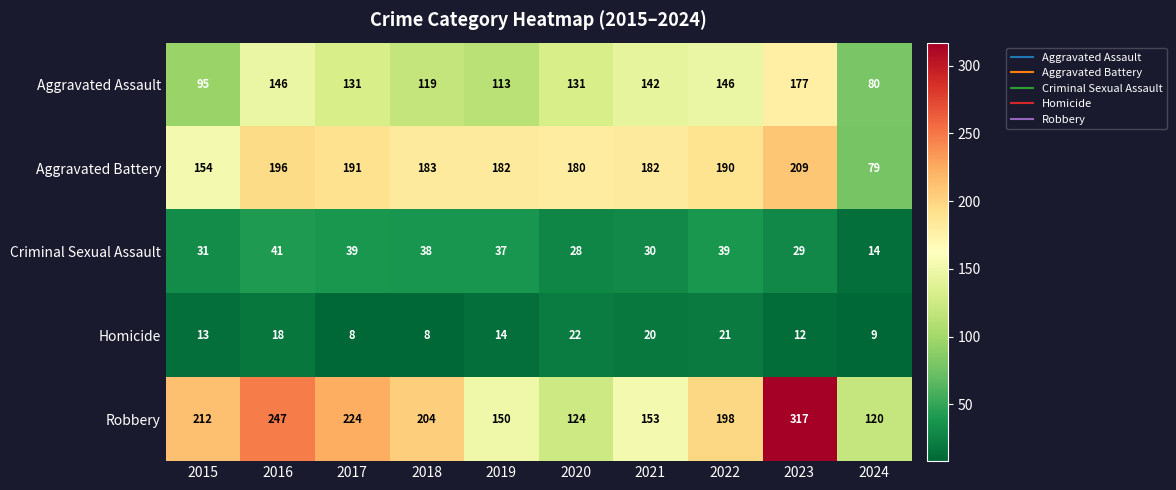

What is the spread (max minus min) of values at 2020?

158